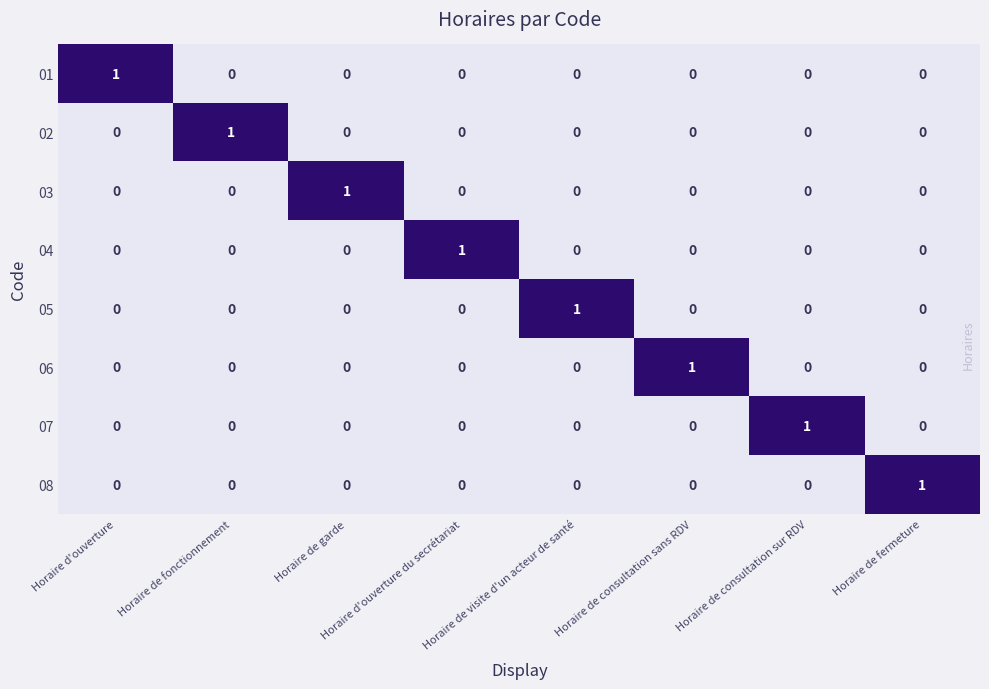

At how many categories does at least one series exceed 0?

8